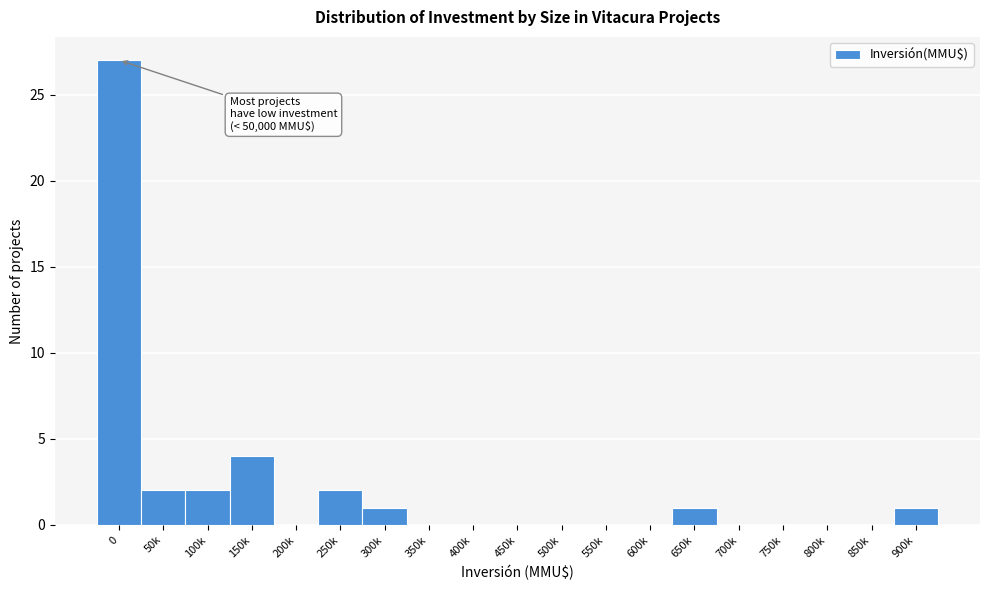

Reading left to right, transcribe all the data shown in this chart.

0=27	50k=2	100k=2	150k=4	200k=0	250k=2	300k=1	350k=0	400k=0	450k=0	500k=0	550k=0	600k=0	650k=1	700k=0	750k=0	800k=0	850k=0	900k=1